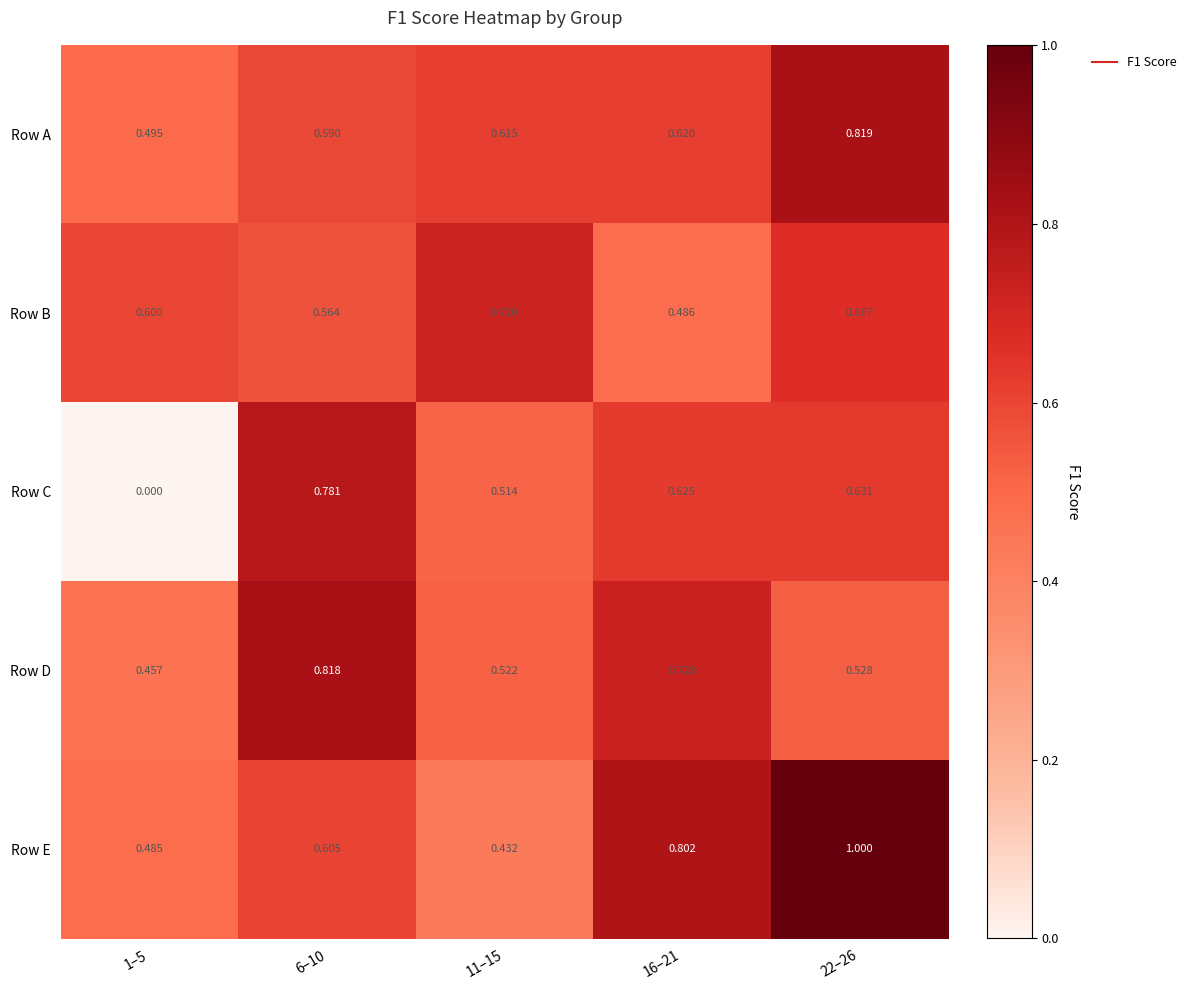

Is the value of Row C at 11–15 greater than the value of Row B at 1–5?

No